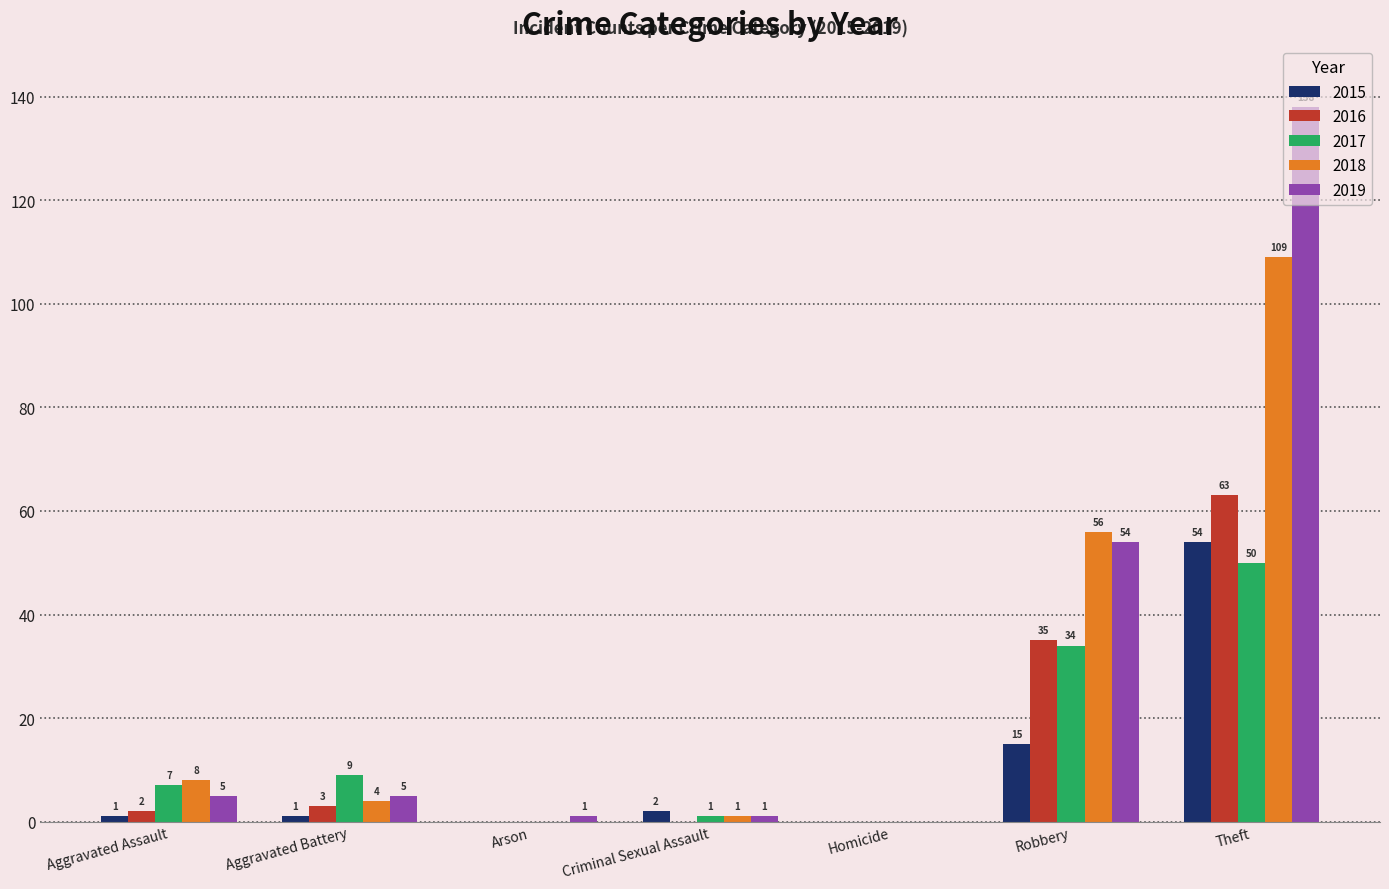

Reading left to right, what are all the values shown in this chart?

2015: 1	1	0	2	0	15	54
2016: 2	3	0	0	0	35	63
2017: 7	9	0	1	0	34	50
2018: 8	4	0	1	0	56	109
2019: 5	5	1	1	0	54	138